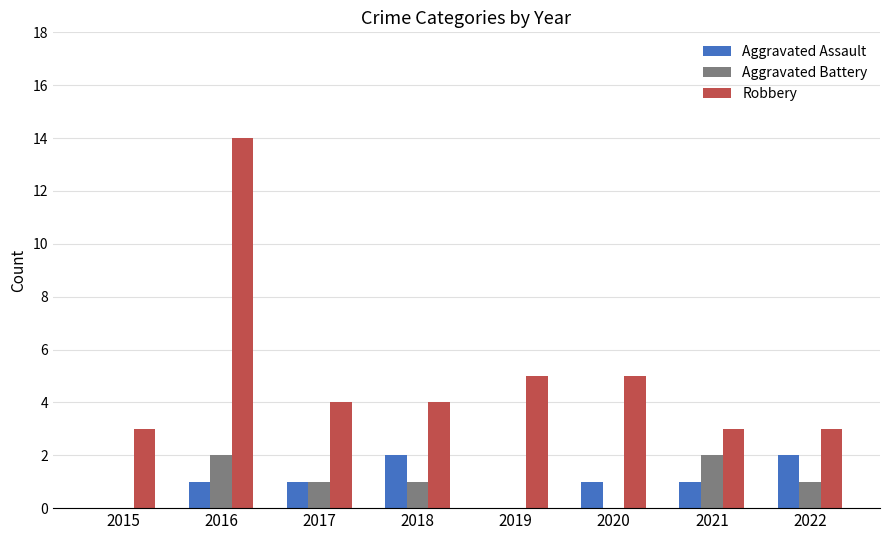

Which series has the largest range (max minus min)?

Robbery